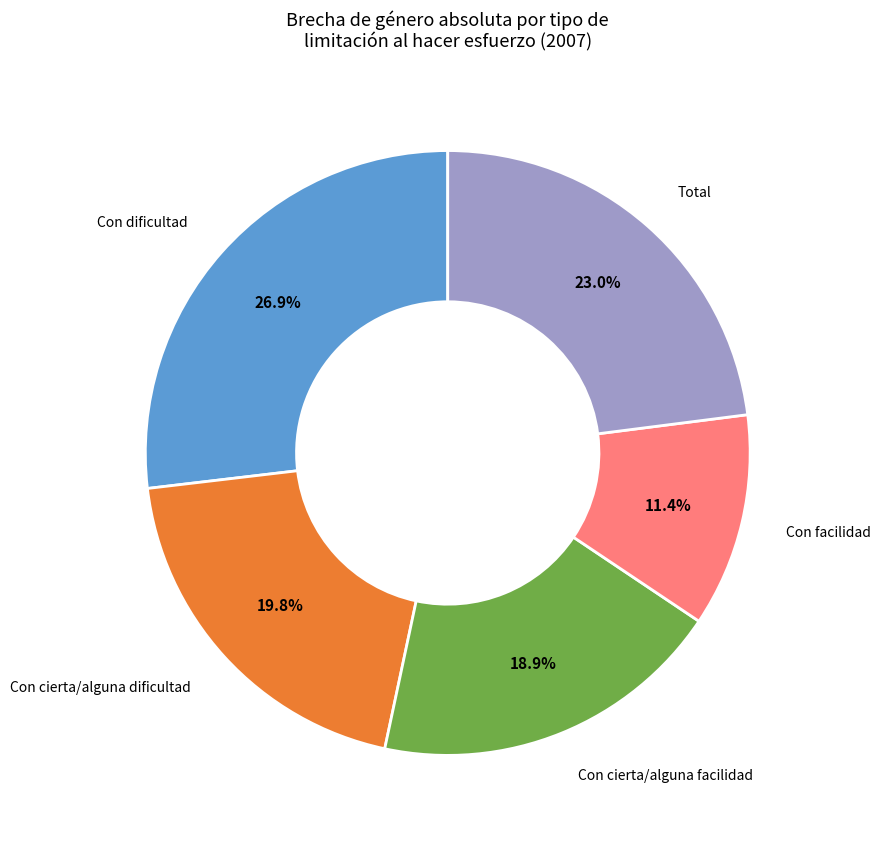

Count the number of slices in the pie.

5